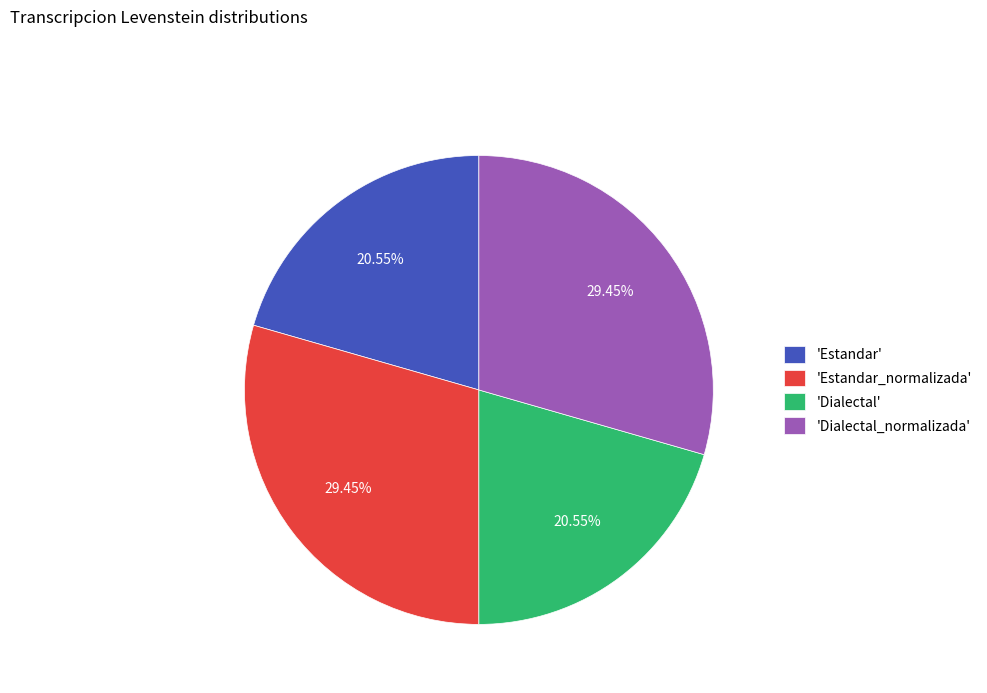

Does 'Estandar' account for over 50% of the chart?

No